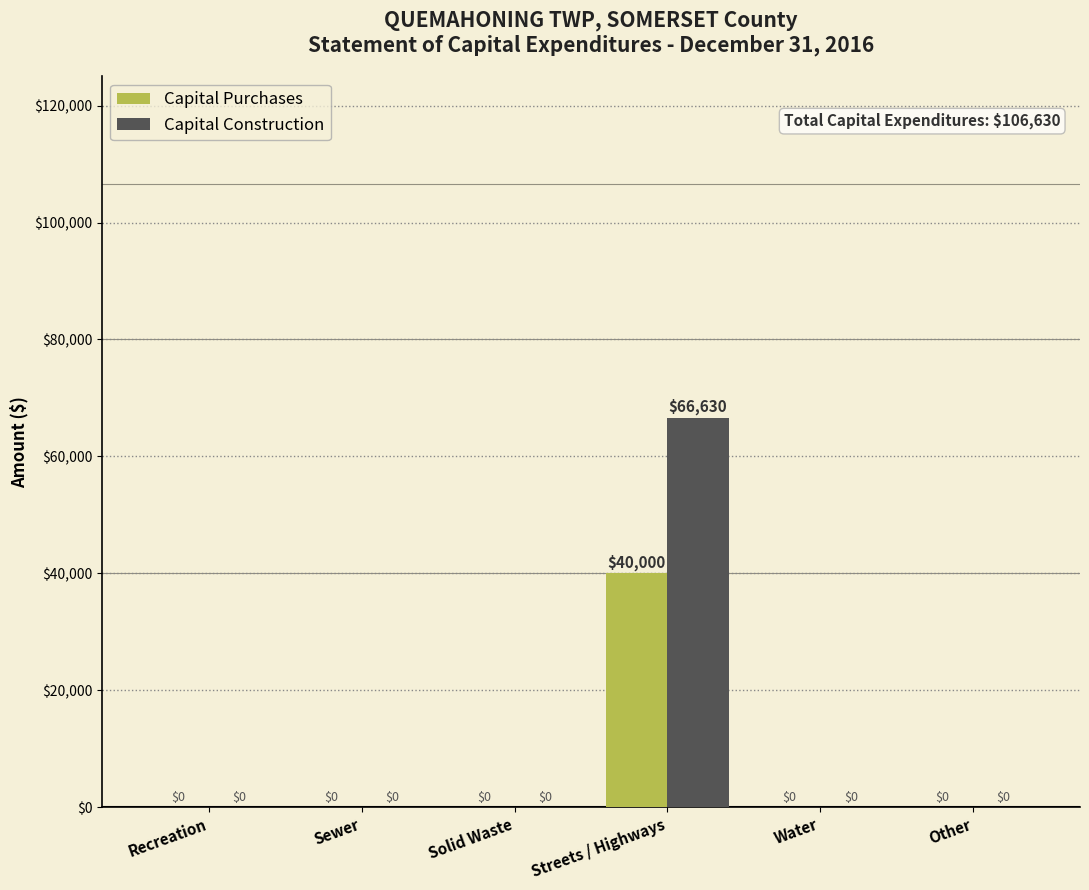

Reading left to right, transcribe all the data shown in this chart.

Capital Purchases: 0	0	0	40000	0	0
Capital Construction: 0	0	0	66630	0	0